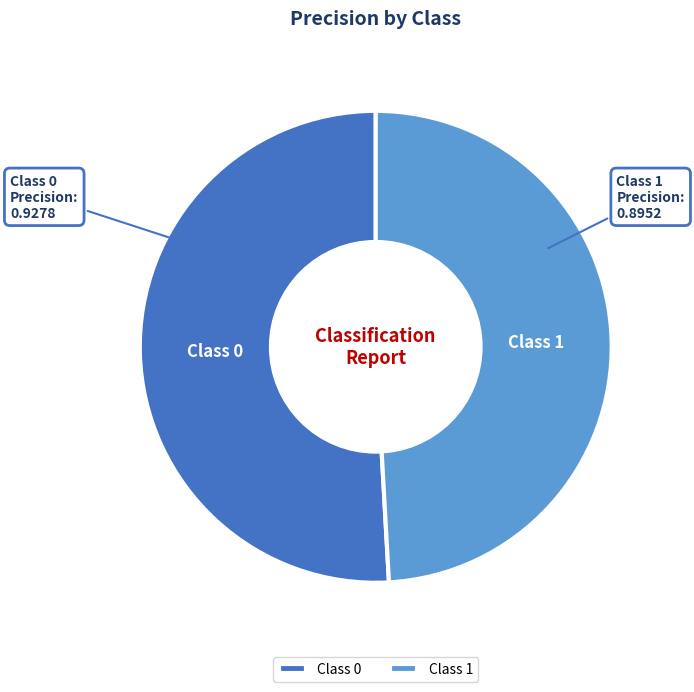

Rank the categories by value from lowest to highest.

Class 1, Class 0